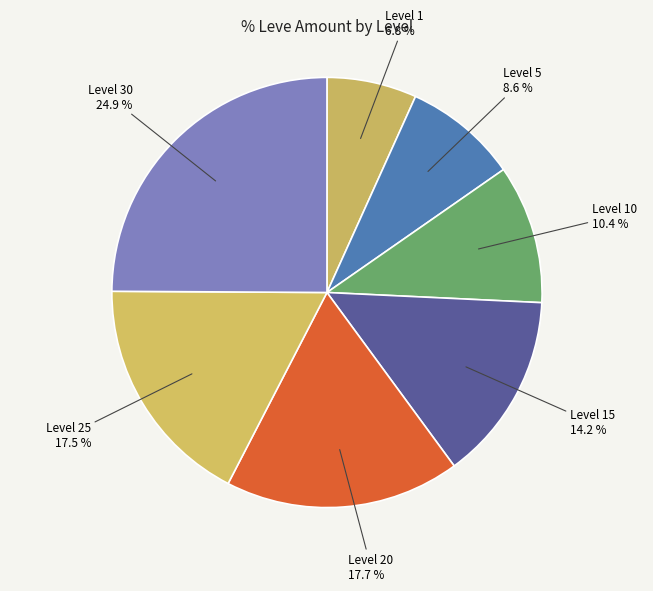

Which slice is the smallest?

Level 1